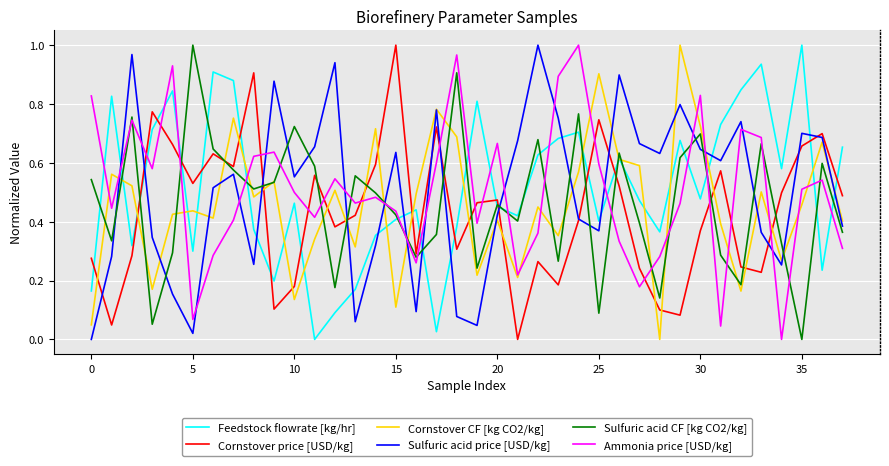

After their last crossing, which series has the higher values: Ammonia price [USD/kg] or Cornstover price [USD/kg]?

Cornstover price [USD/kg]